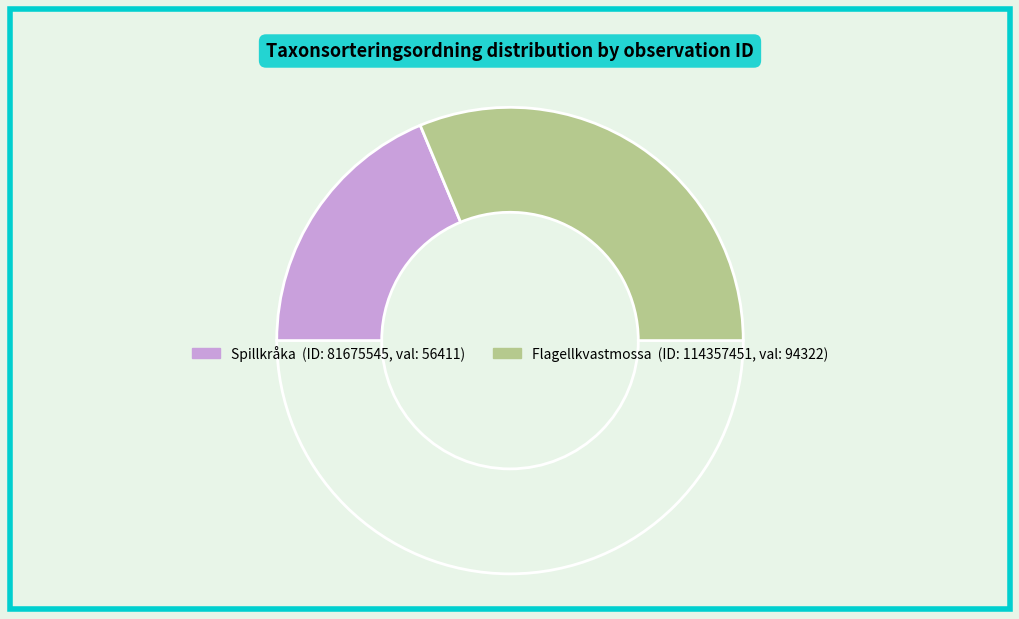

How many segments does this pie chart have?

3